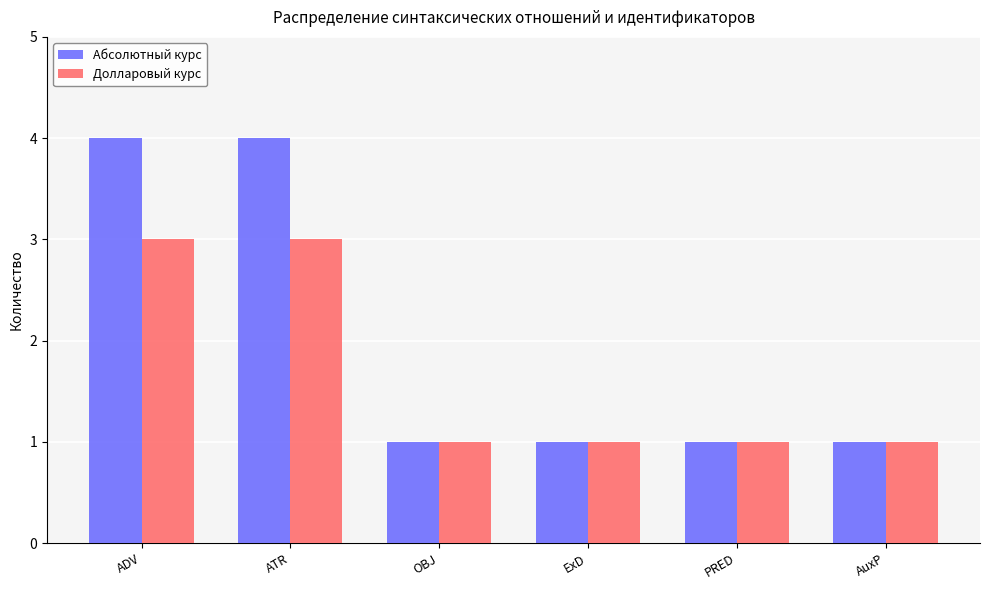

Which series has the largest total across all categories?

Абсолютный курс